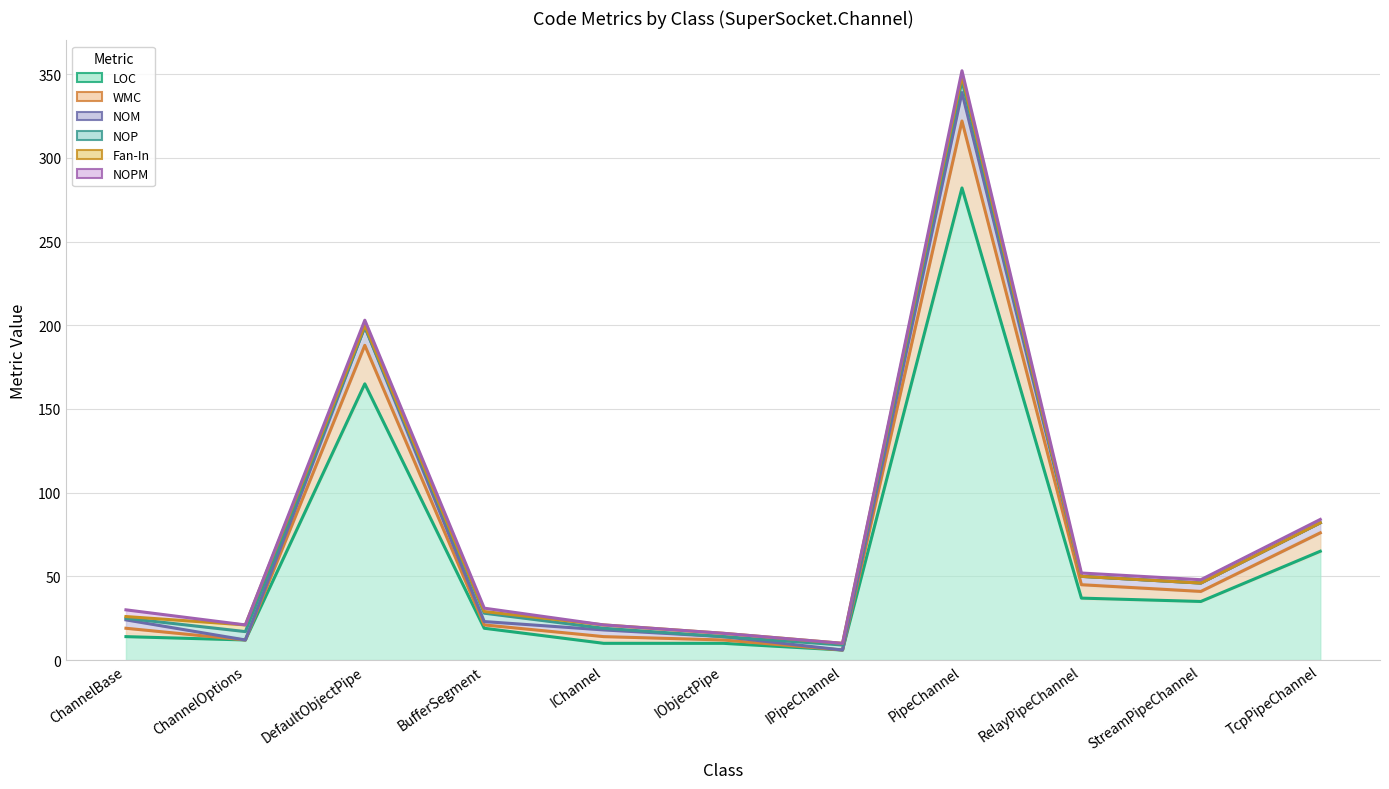

What is the label of the 1st point from the left?

ChannelBase